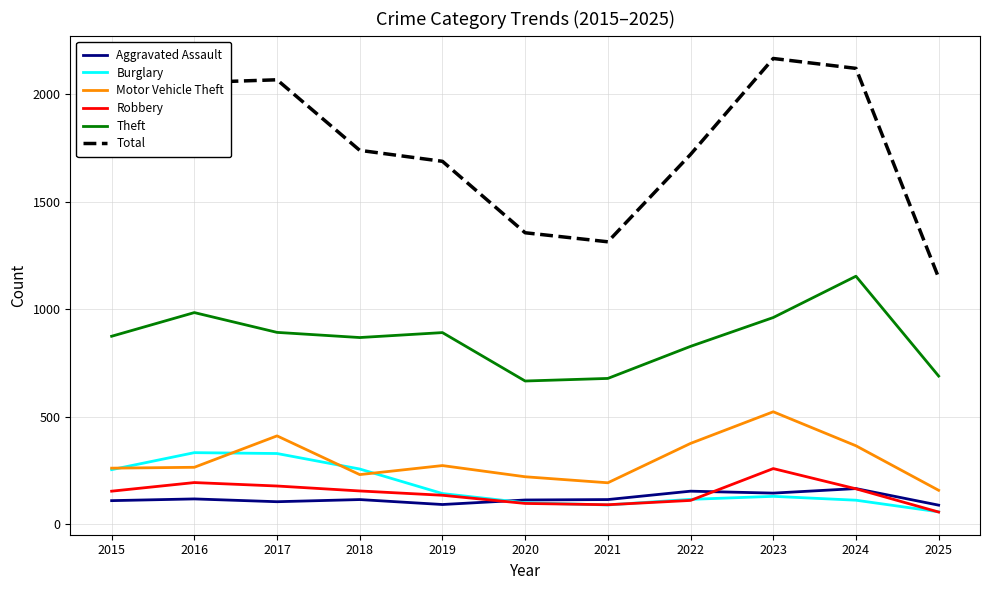

What is the difference between the Theft values at 2017 and 2022?

65